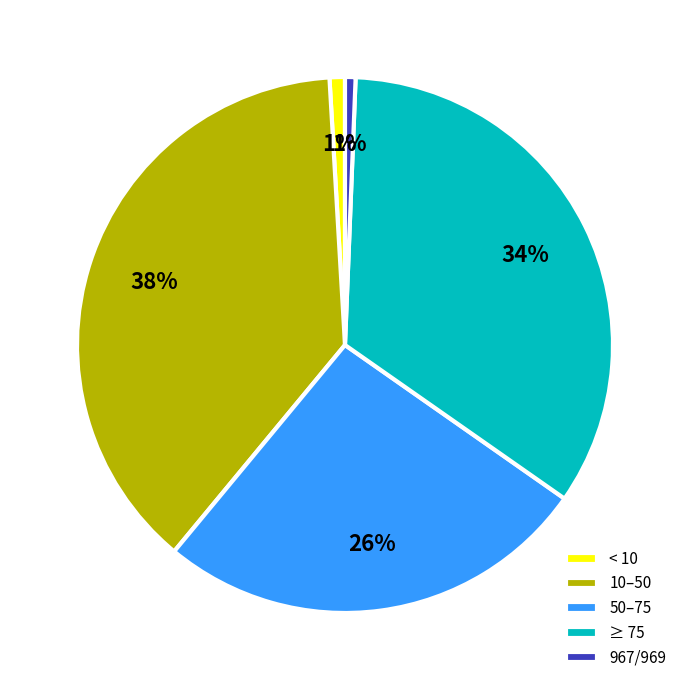

Is there any slice that represents more than half of the pie?

No